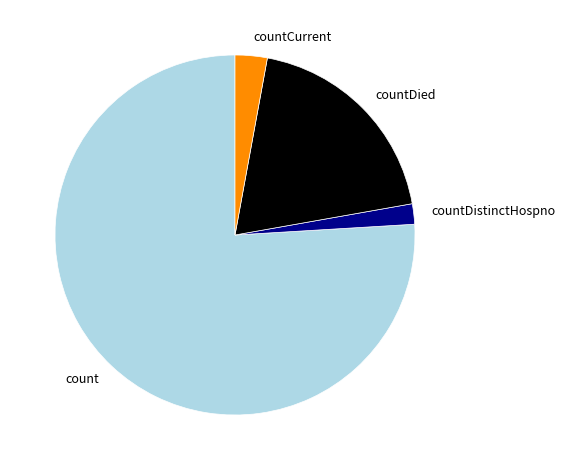

Does any single category account for the majority?

Yes